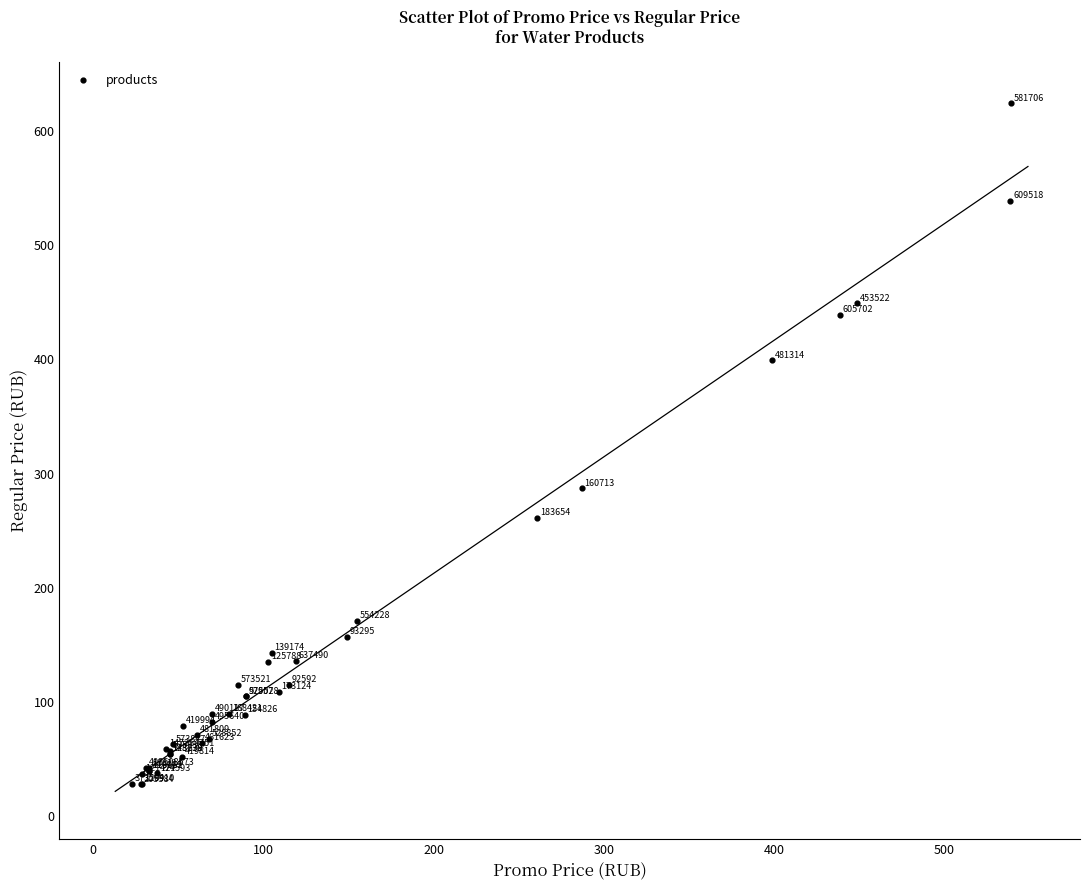

What Y value in the scatter plot is closest to 325?

287.0